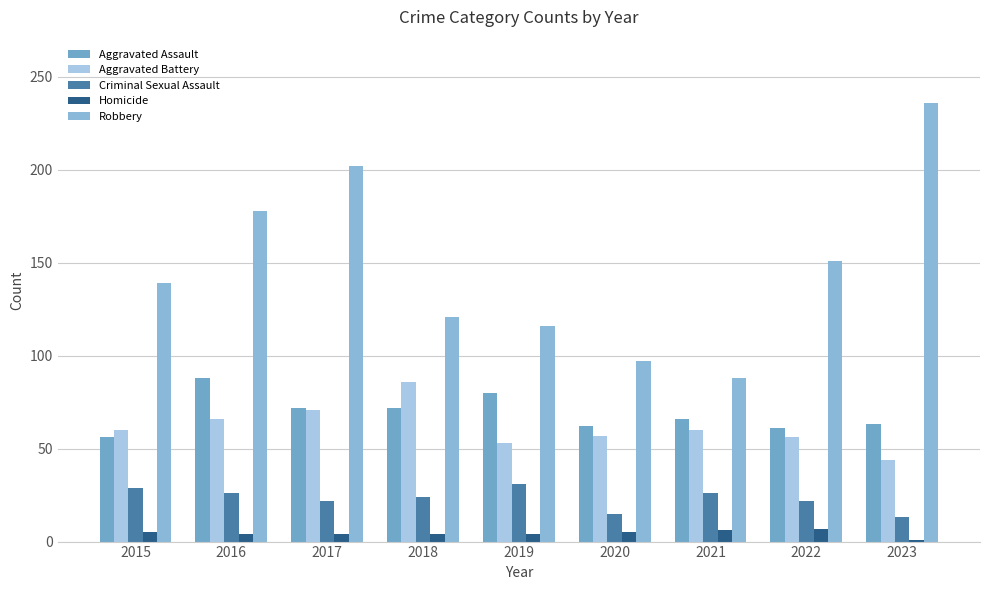

Is it true that Homicide equals 0 at 2023?

False